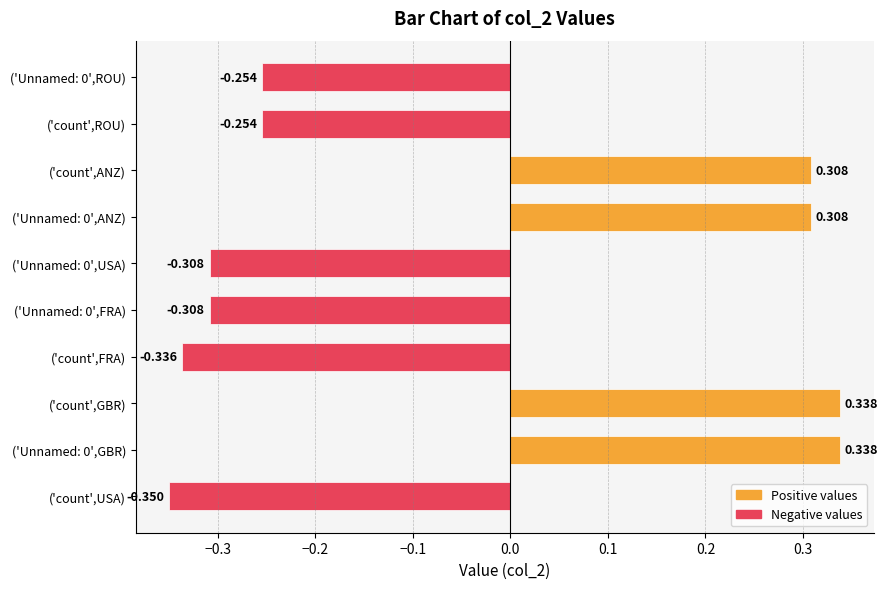

Between ('count',FRA) and ('count',GBR), which is larger?

('count',GBR)